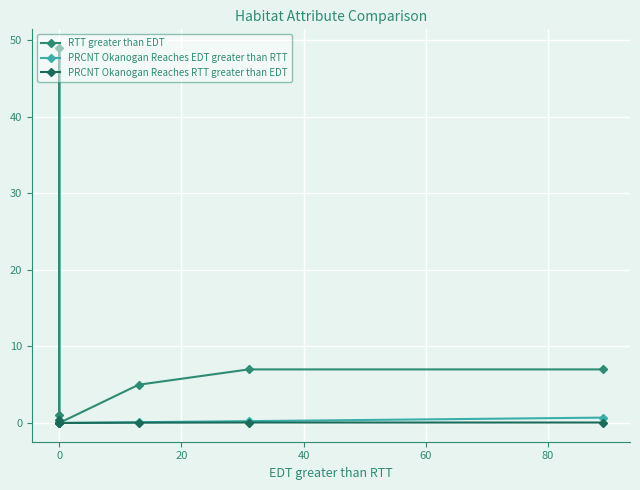

At how many categories does at least one series exceed 24?

1